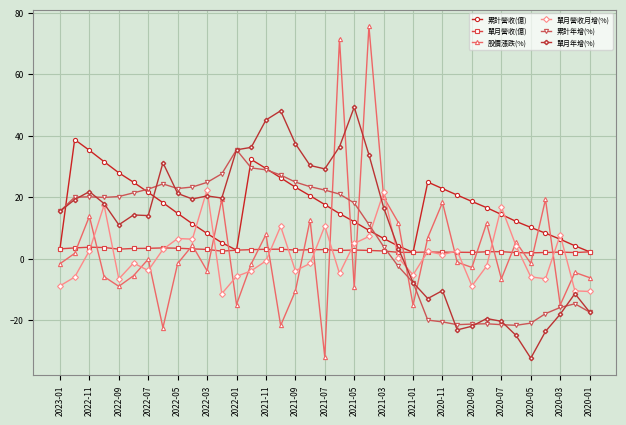

Which series has the widest spread of values?

股價漲跌(%)